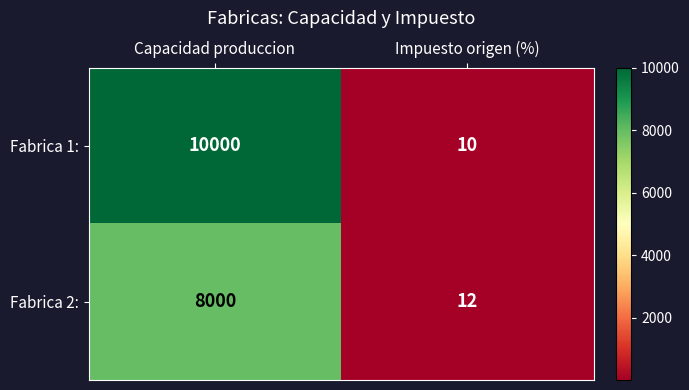

What value does the Fabrica 1: series have at Capacidad produccion, to the nearest 100?

10000